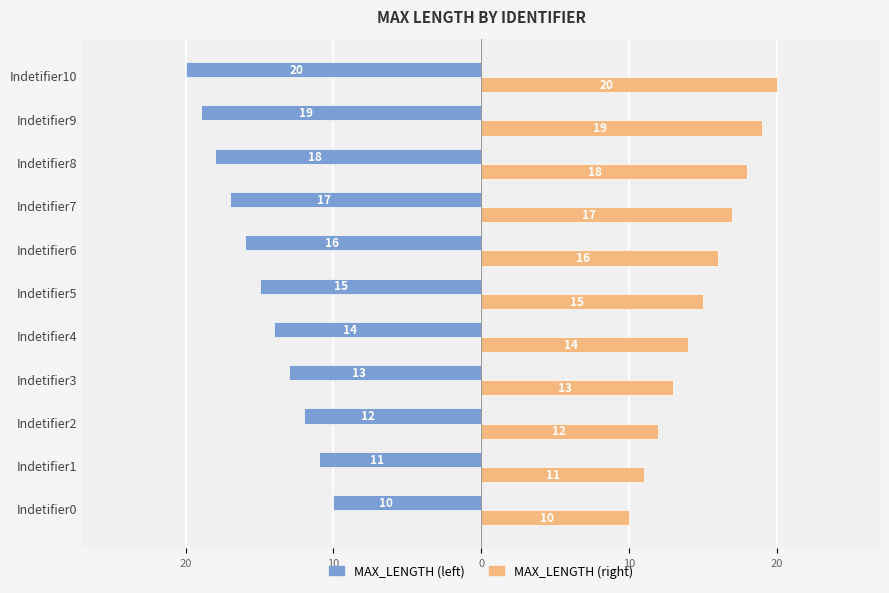

What are all the series names shown in the legend?

MAX_LENGTH (left), MAX_LENGTH (right)